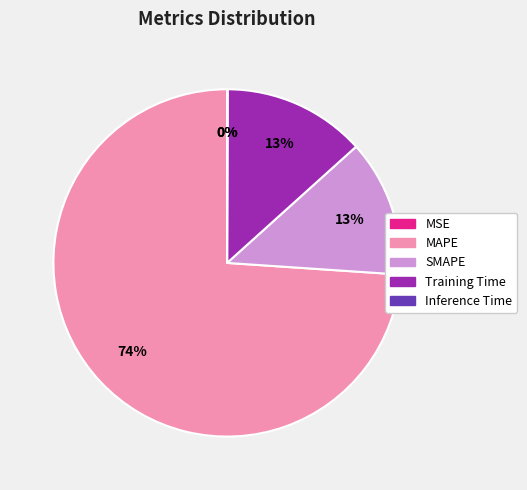

To the nearest percent, what is the difference between the largest and smallest slice percentages?

74%